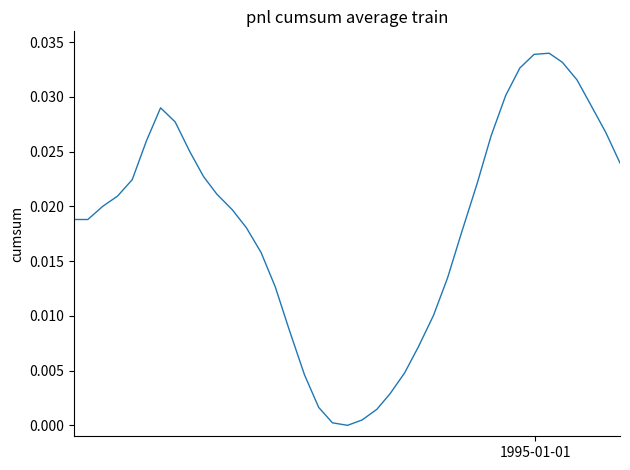

How many lines are shown in the chart?

1